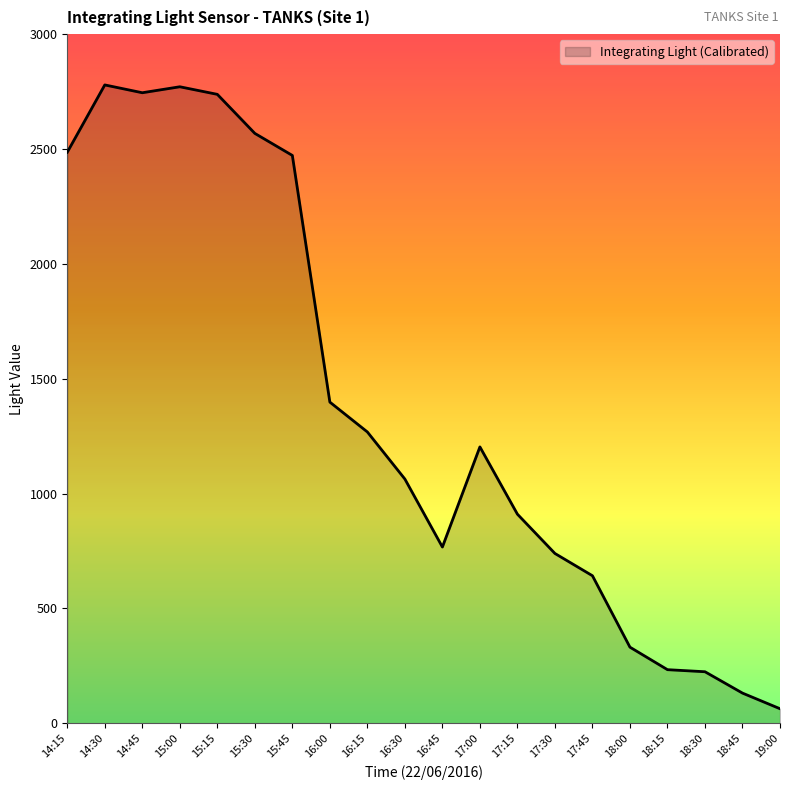

What value does the data have at 18:15?

233